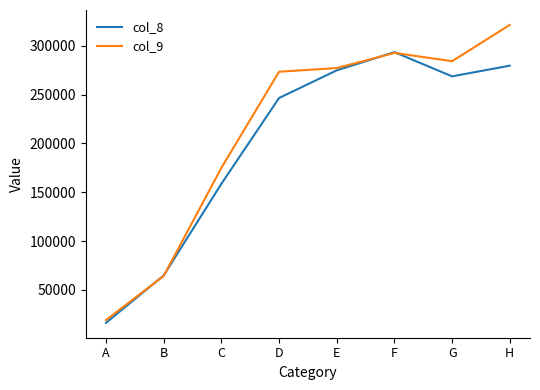

Rank the categories by col_9 value from lowest to highest.

A, B, C, D, E, G, F, H